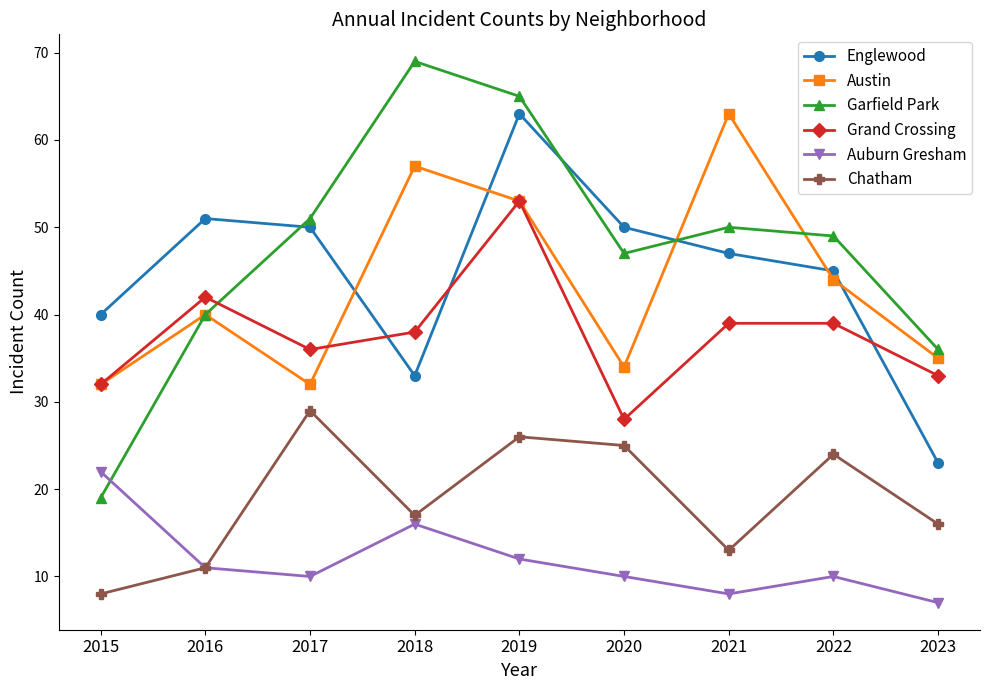

What is the sum of all Auburn Gresham values?

106